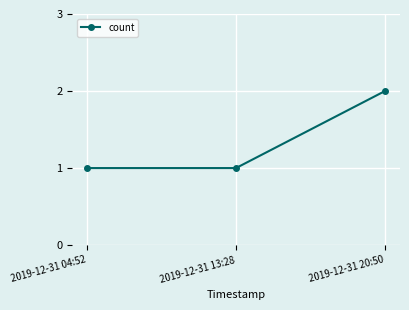

How many distinct data groups are displayed?

1